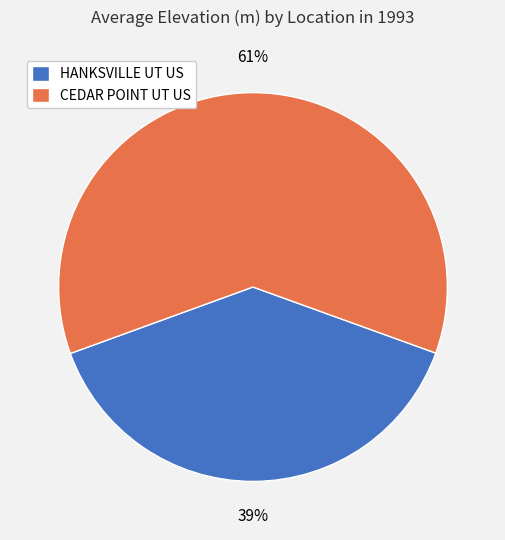

What is the smallest slice in the pie chart?

HANKSVILLE UT US